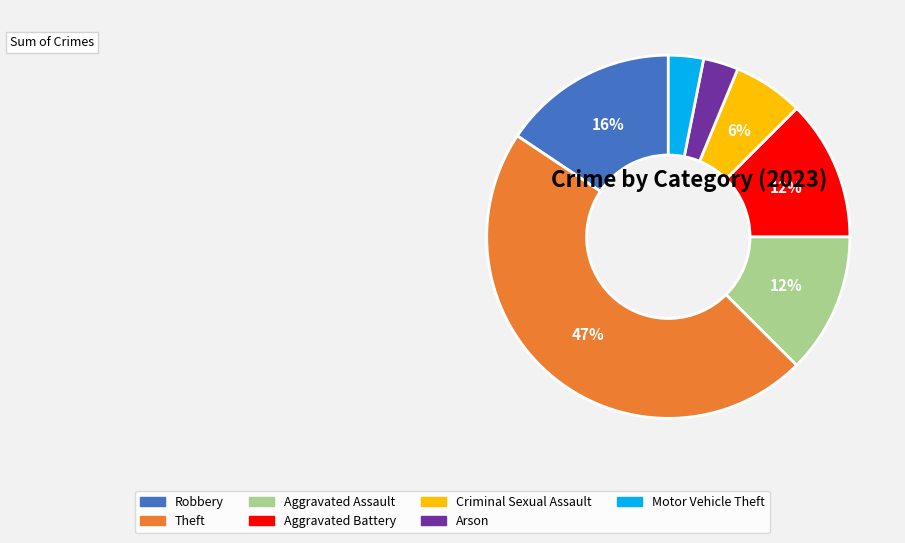

What is the largest slice in the pie chart?

Theft